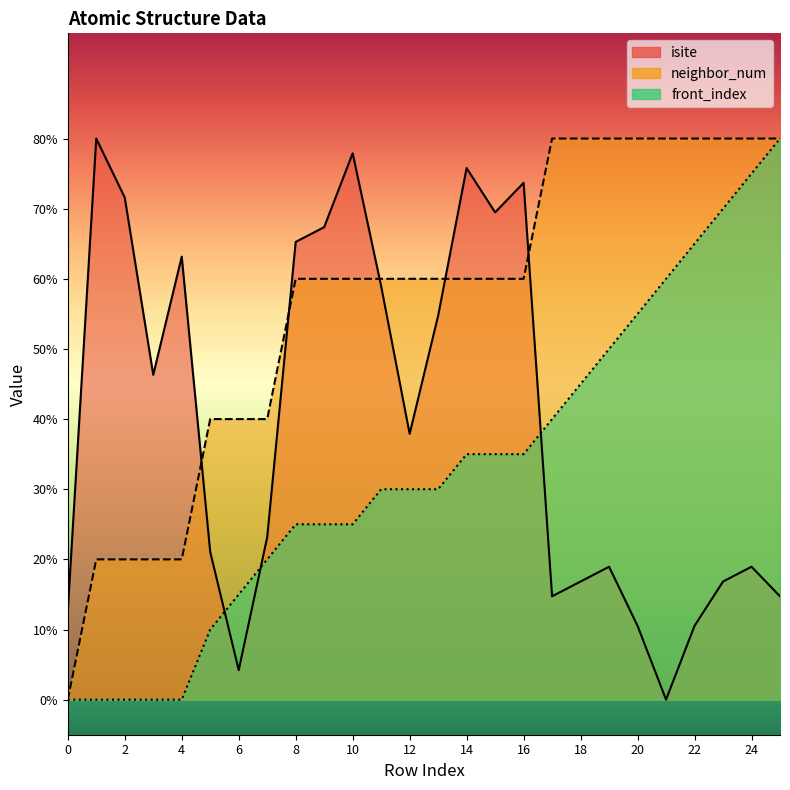

In isite, how many points are lower than both neighbors (excluding endpoints)?

6